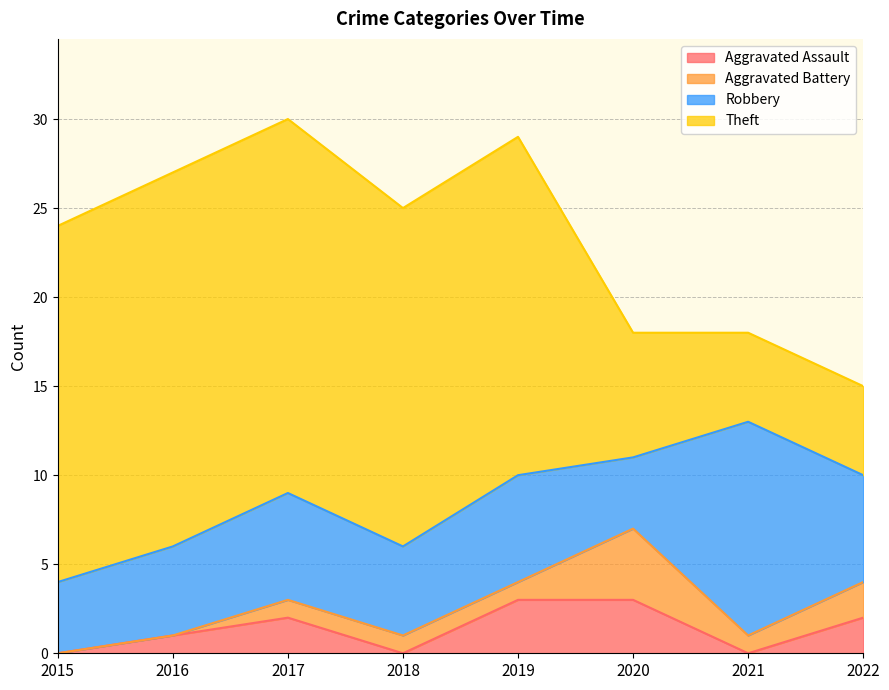

What is the spread (max minus min) of values at 2022?

4